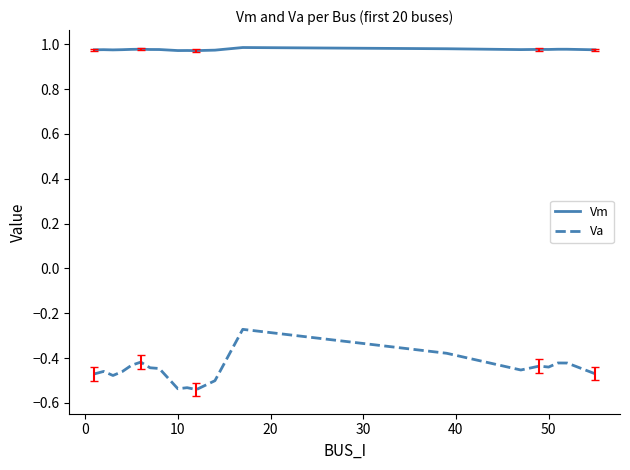

True or false: Va and Vm intersect in this chart.

False